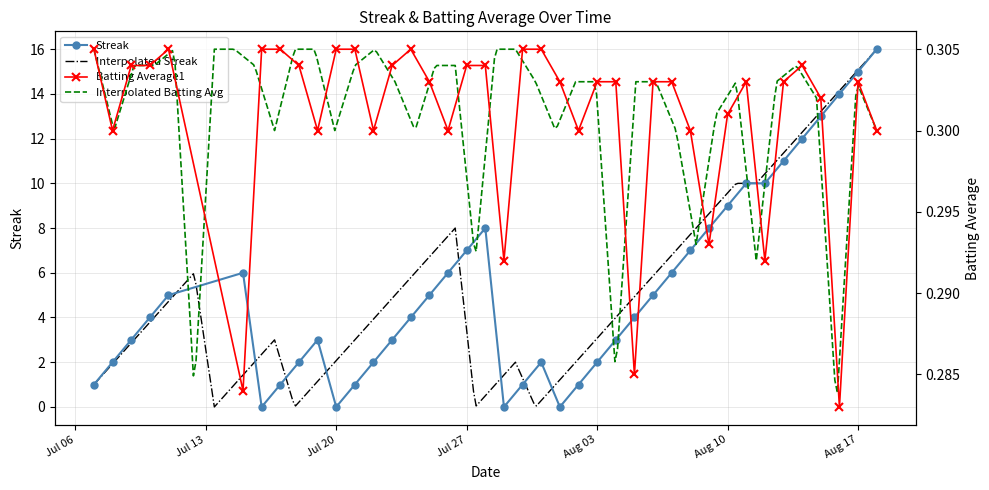

At how many categories does at least one series exceed 11?

5